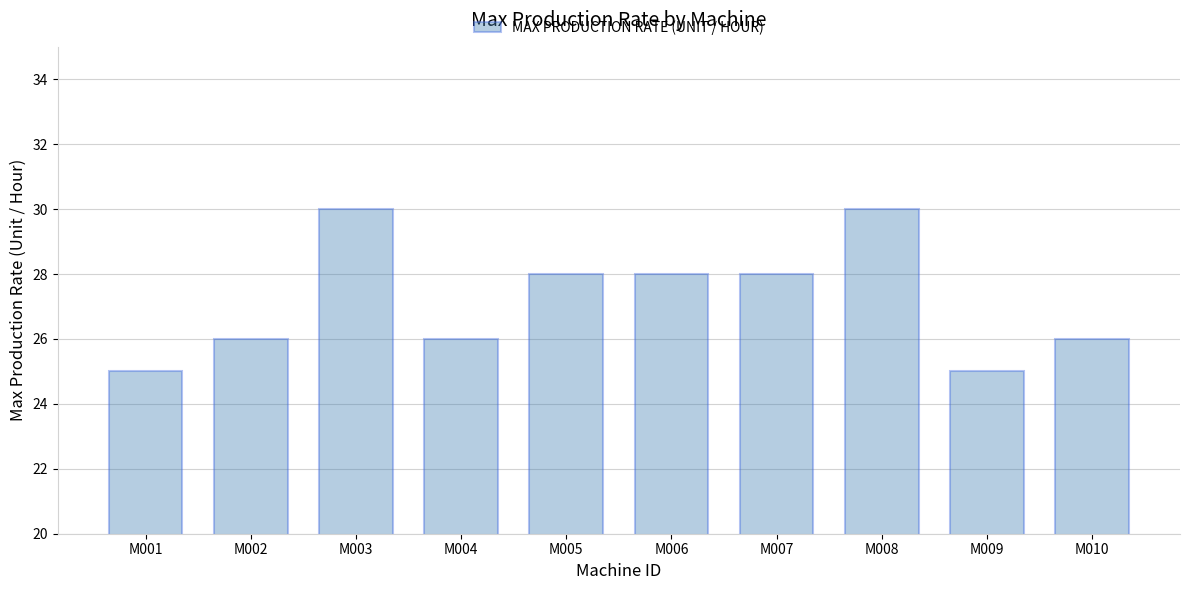

What is the smallest value displayed?

25